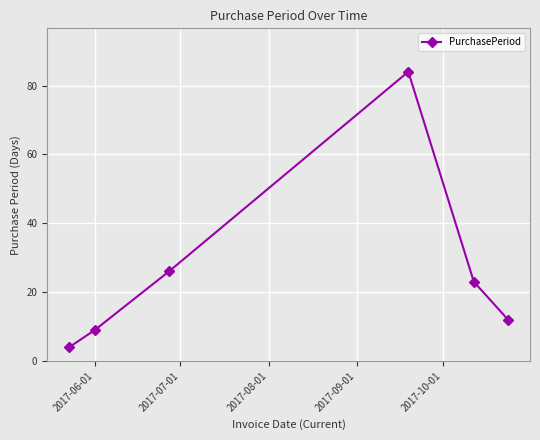

What is the smallest value displayed?

4